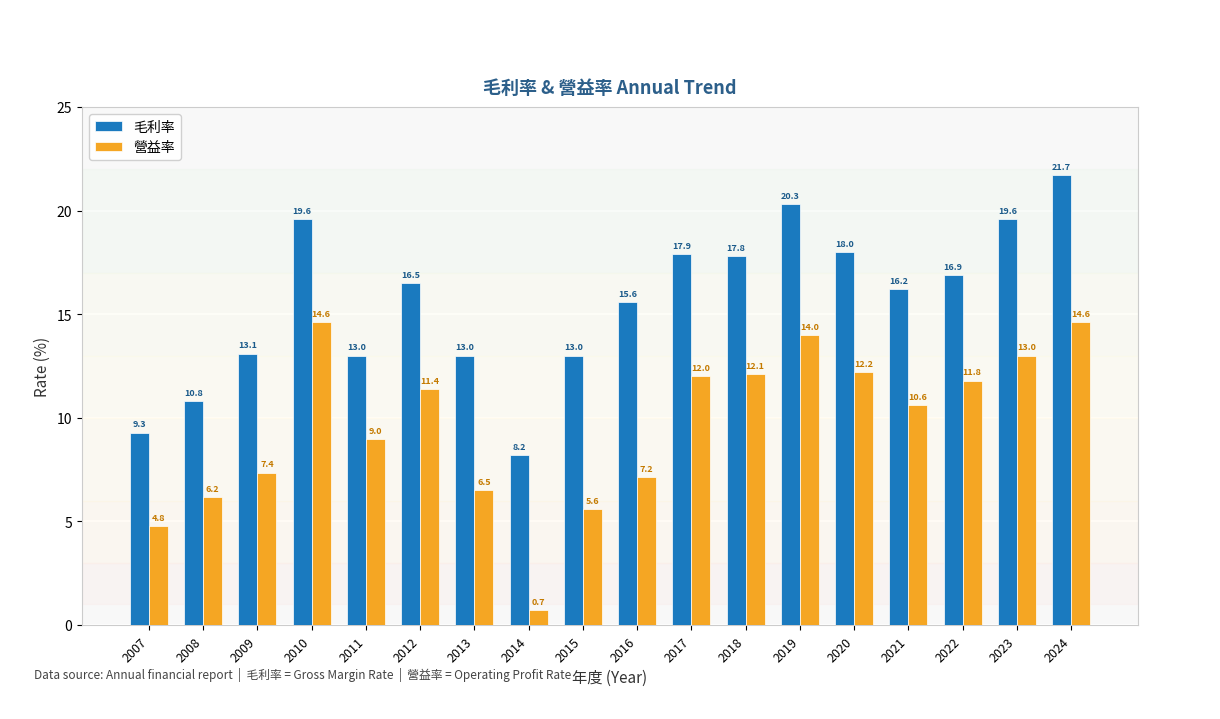

Reading left to right, list all the values displayed in this chart.

毛利率: 9.3	10.8	13.1	19.6	13.0	16.5	13.0	8.2	13.0	15.6	17.9	17.8	20.3	18.0	16.2	16.9	19.6	21.7
營益率: 4.8	6.2	7.4	14.6	9.0	11.4	6.5	0.7	5.6	7.2	12.0	12.1	14.0	12.2	10.6	11.8	13.0	14.6